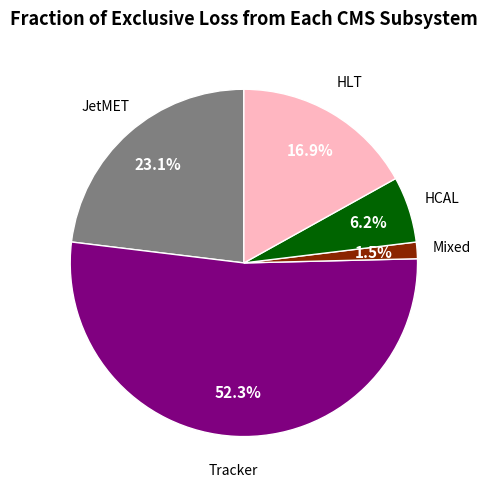

Is there any slice that represents more than half of the pie?

Yes